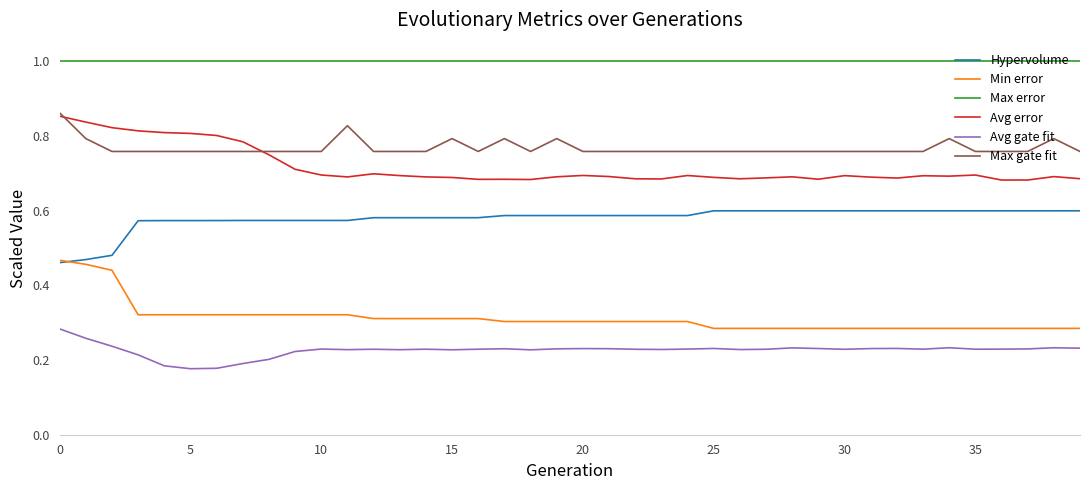

What is the maximum value shown in the chart?

1.0